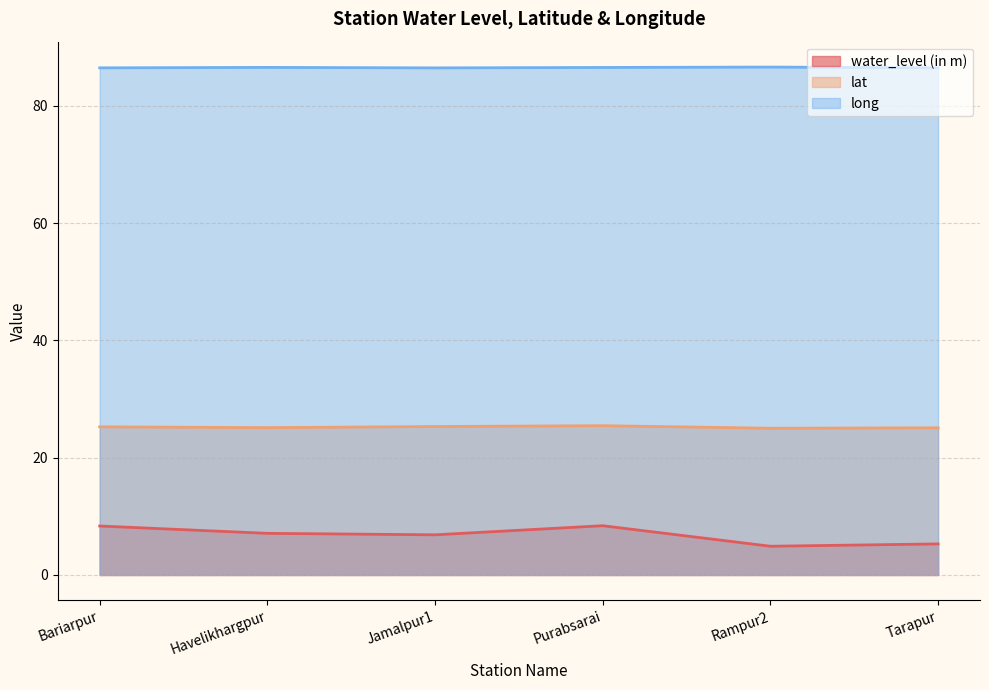

How many lines are shown in the chart?

3